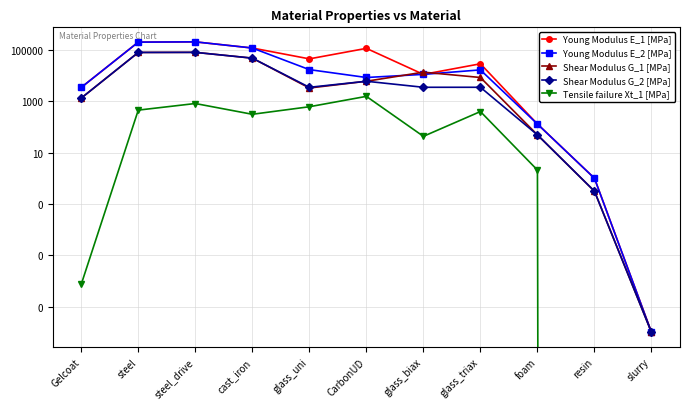

Between steel and Gelcoat, which is larger?

steel